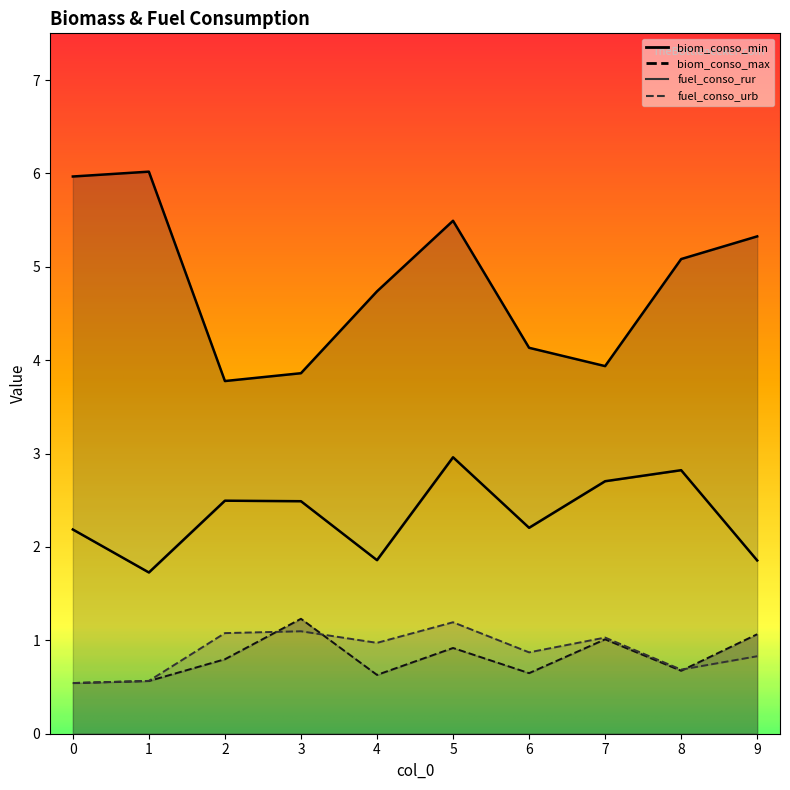

What is the spread (max minus min) of values at 9?

4.5